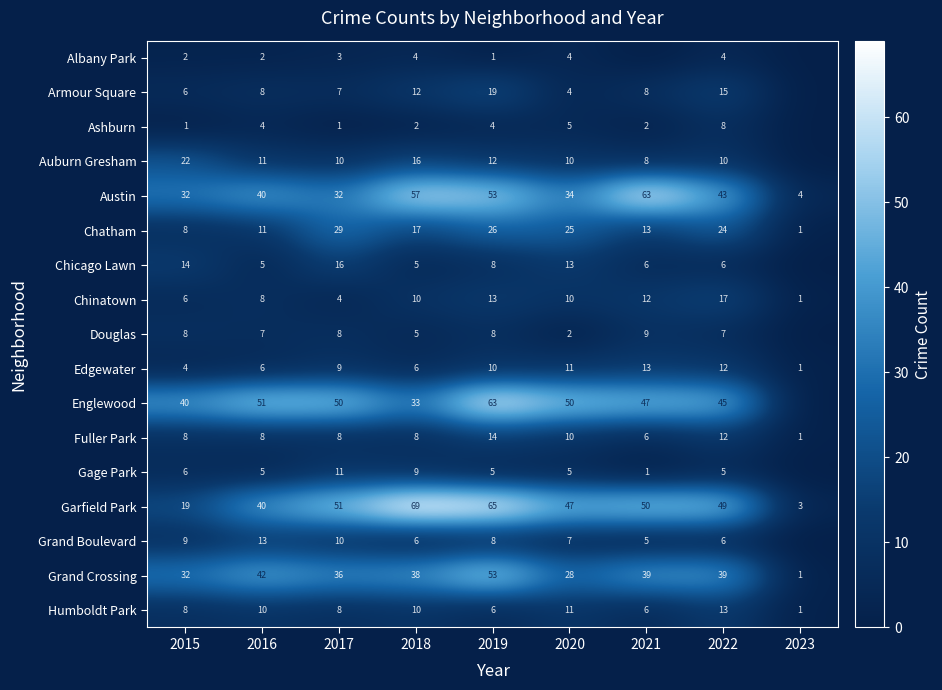

Is it true that Chatham equals 4 at 2021?

False